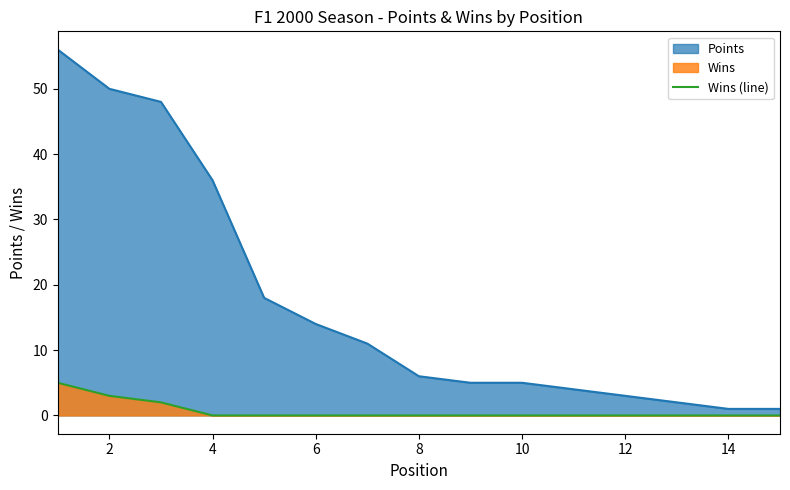

How many values are between 0 and 1?

12